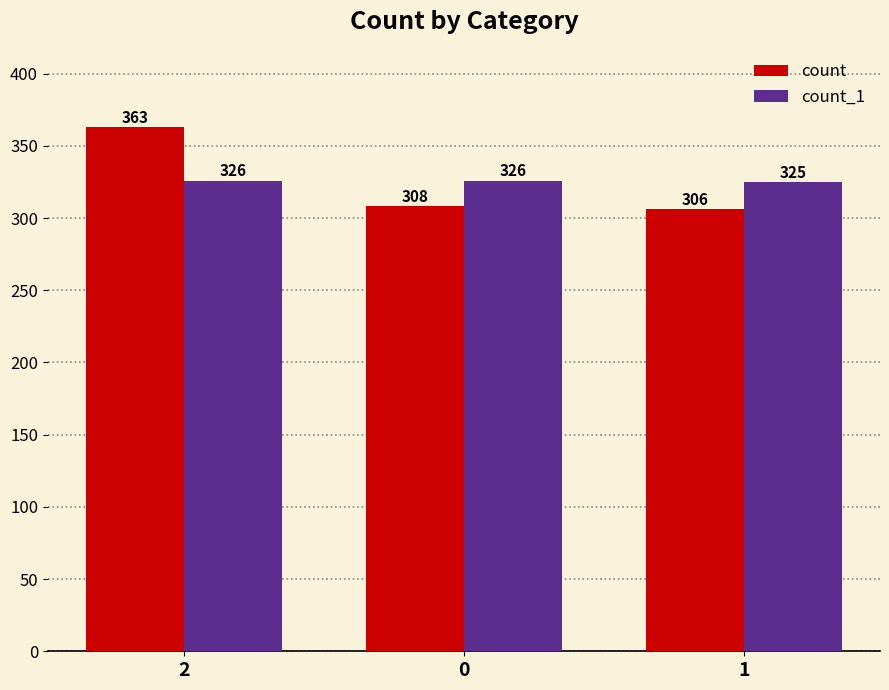

What is the sum of the count values at 1 and 2?

669